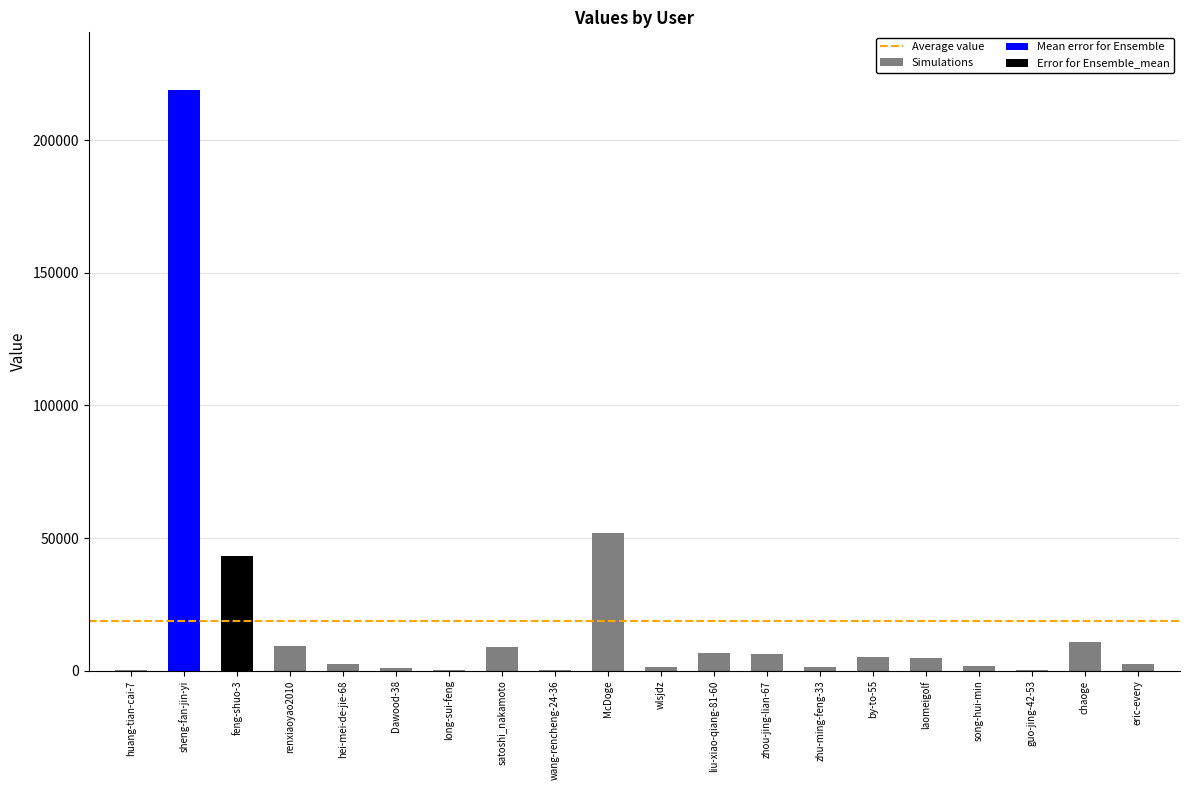

How many bars are there in total?

20